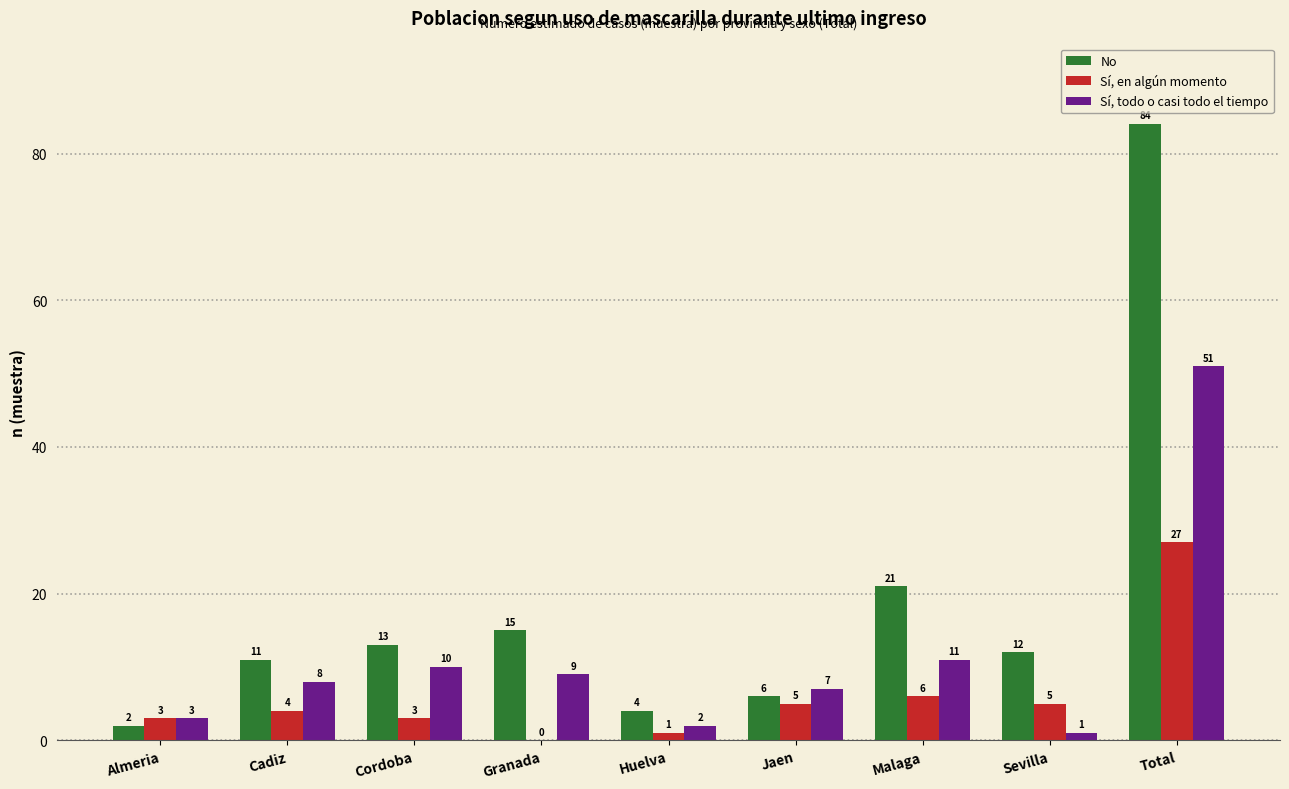

Reading left to right, transcribe all the data shown in this chart.

No: Almeria=2	Cadiz=11	Cordoba=13	Granada=15	Huelva=4	Jaen=6	Malaga=21	Sevilla=12	Total=84
Sí, en algún momento: Almeria=3	Cadiz=4	Cordoba=3	Granada=0	Huelva=1	Jaen=5	Malaga=6	Sevilla=5	Total=27
Sí, todo o casi todo el tiempo: Almeria=3	Cadiz=8	Cordoba=10	Granada=9	Huelva=2	Jaen=7	Malaga=11	Sevilla=1	Total=51